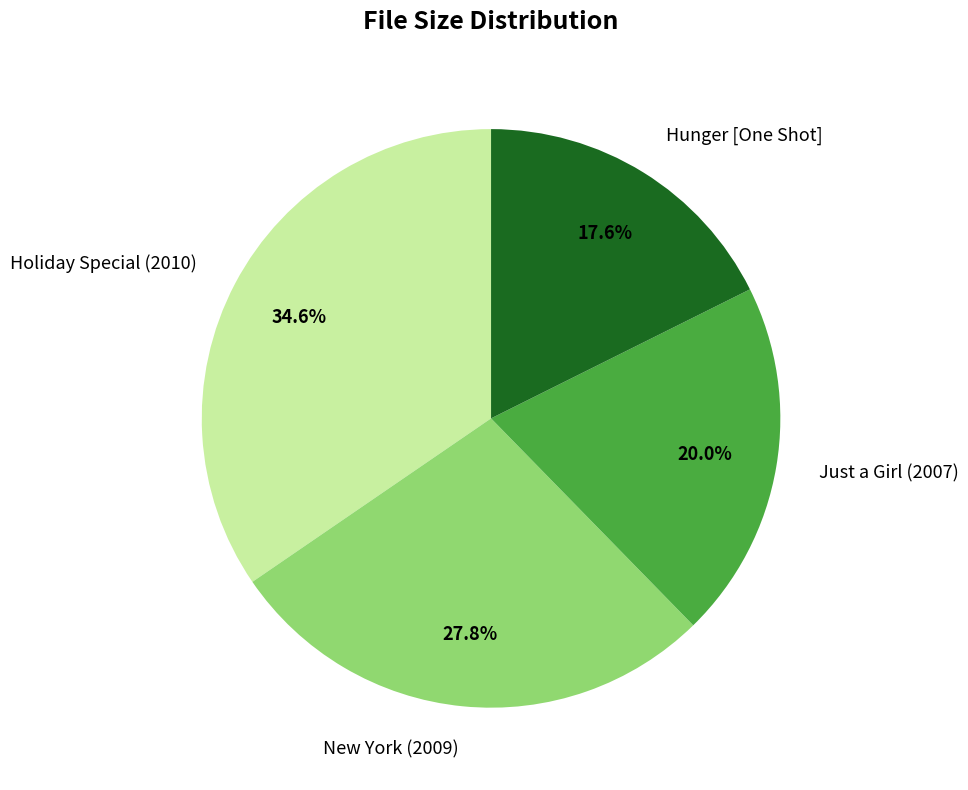

How many segments does this pie chart have?

4